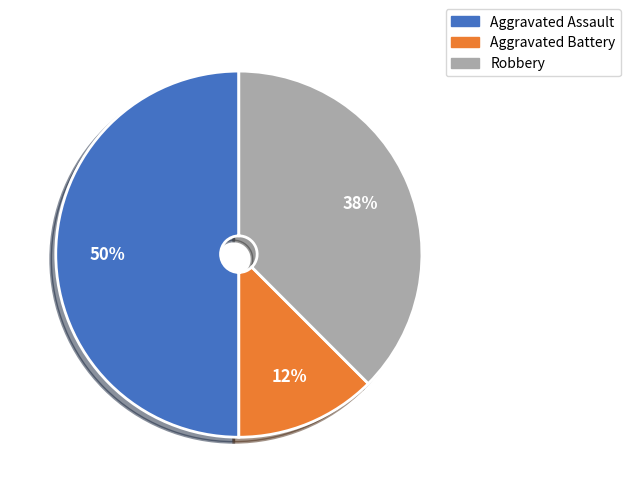

Rank the categories by value from lowest to highest.

Aggravated Battery, Robbery, Aggravated Assault